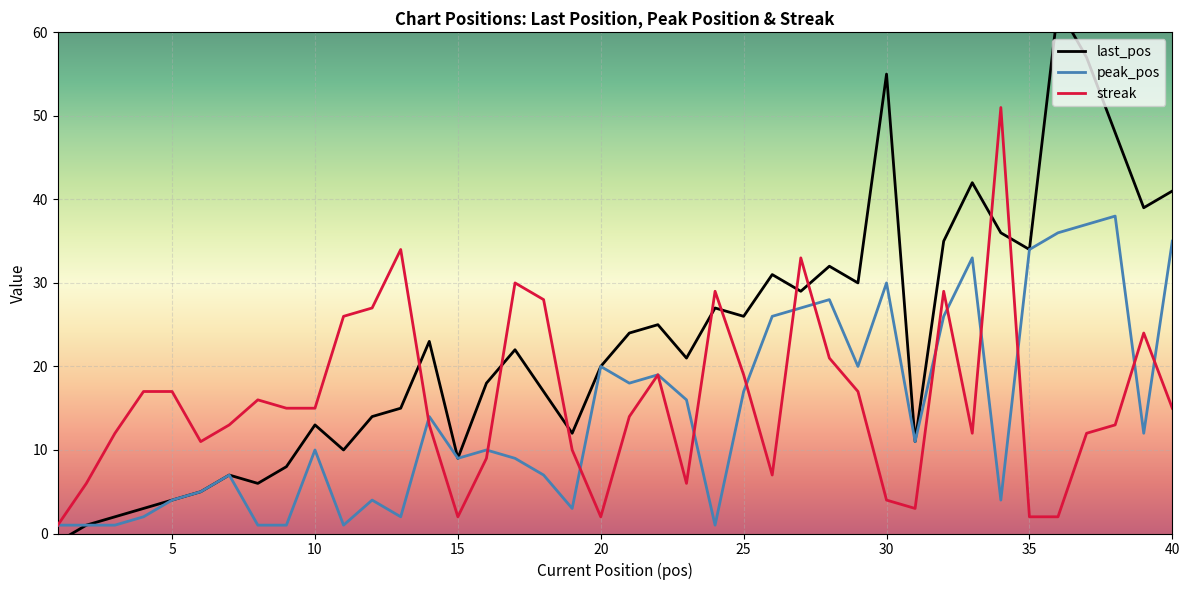

At how many categories does at least one series exceed 37?

8